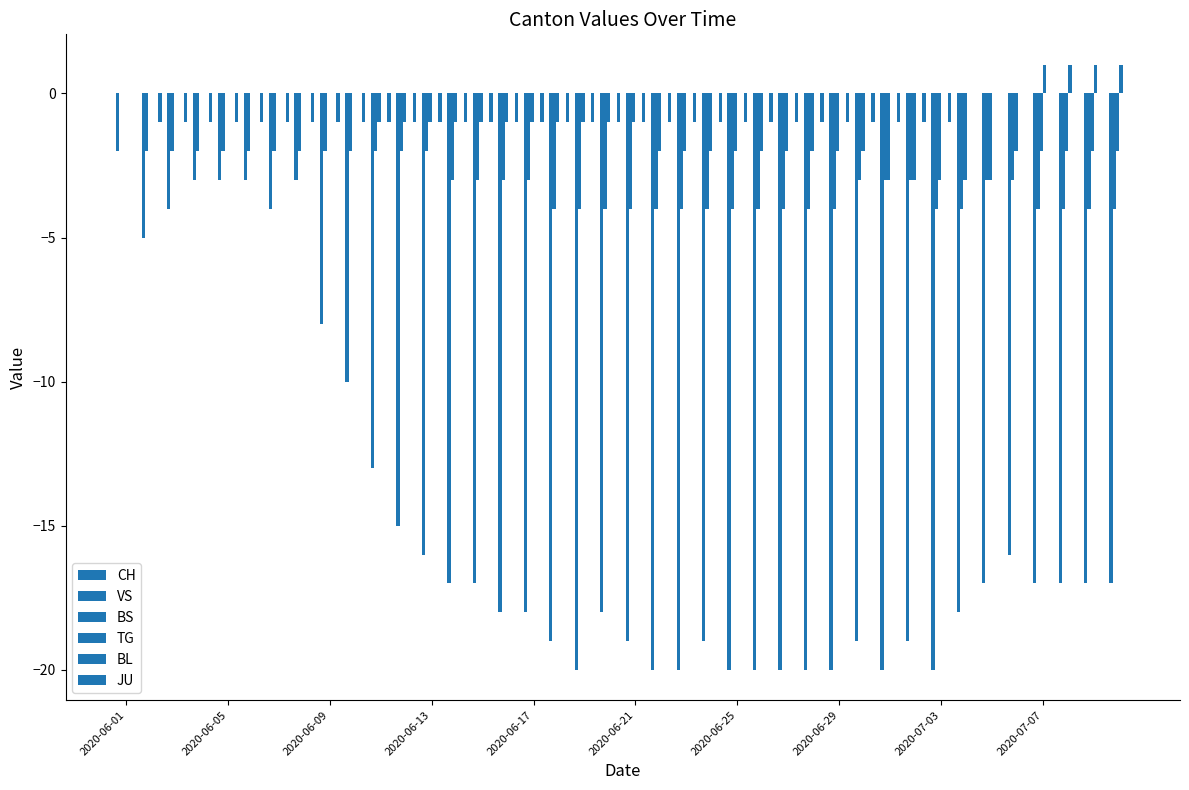

Count the number of data series in this chart.

5